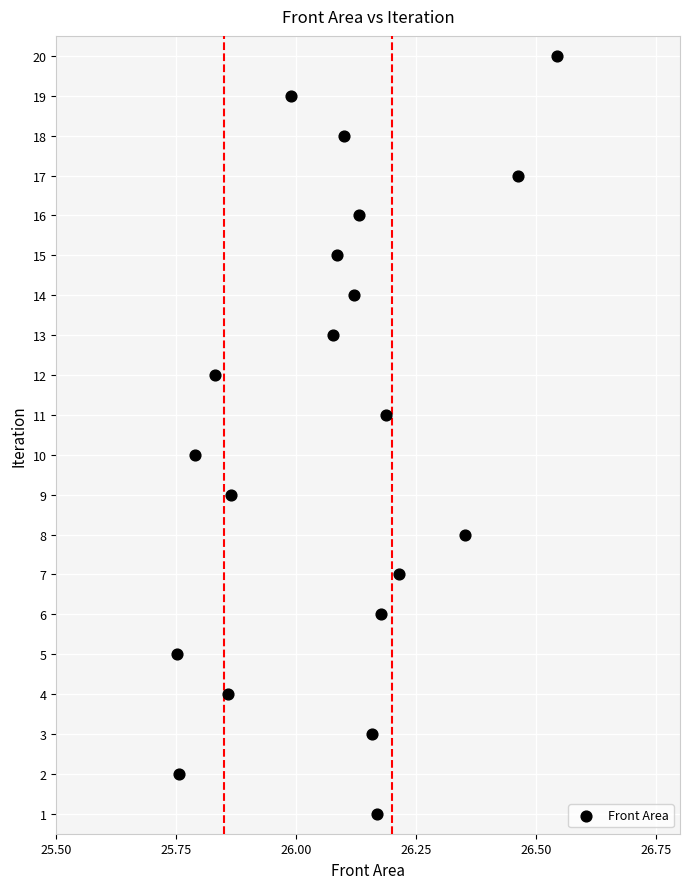

What is the range of Y values (max minus min)?

19